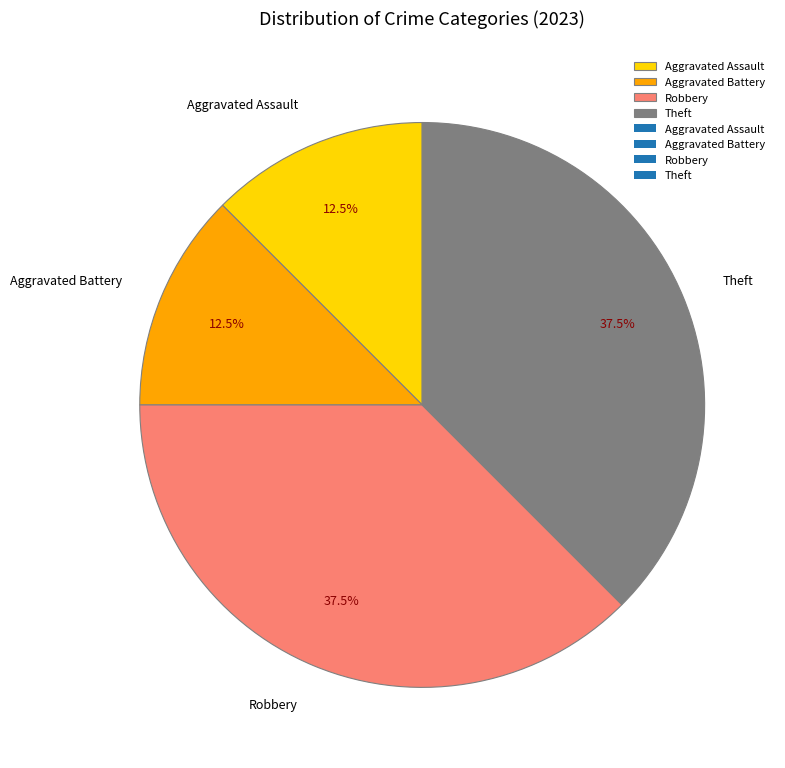

Count the number of slices in the pie.

4